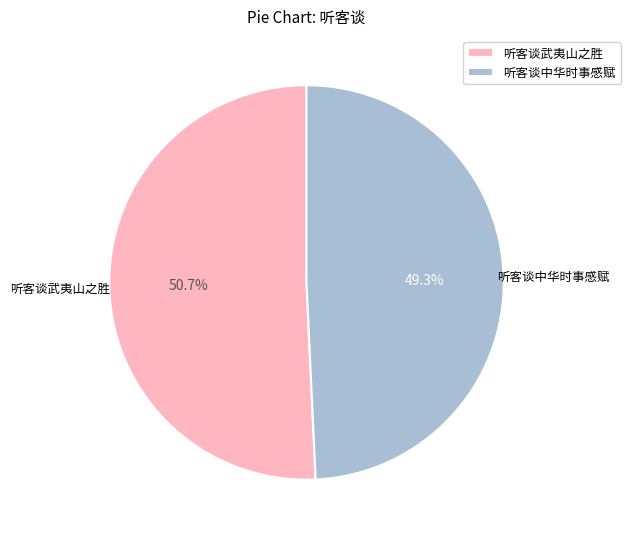

How many slices are in this pie chart?

2